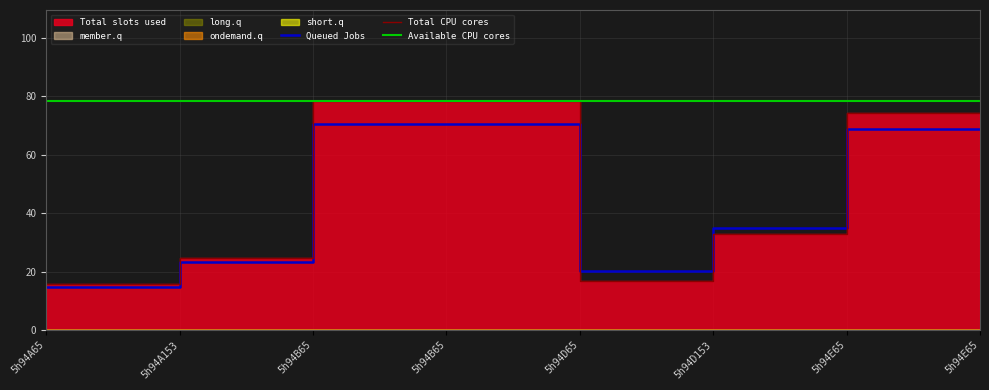

How many intersections are there between Queued Jobs and Total CPU cores?

2